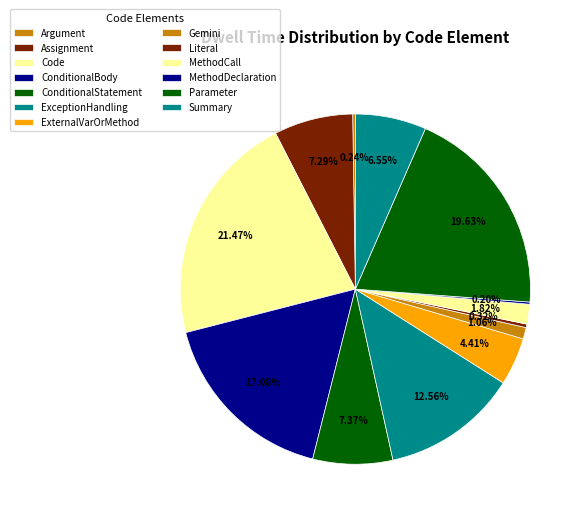

How much of the chart is everything except Assignment?

92.7%